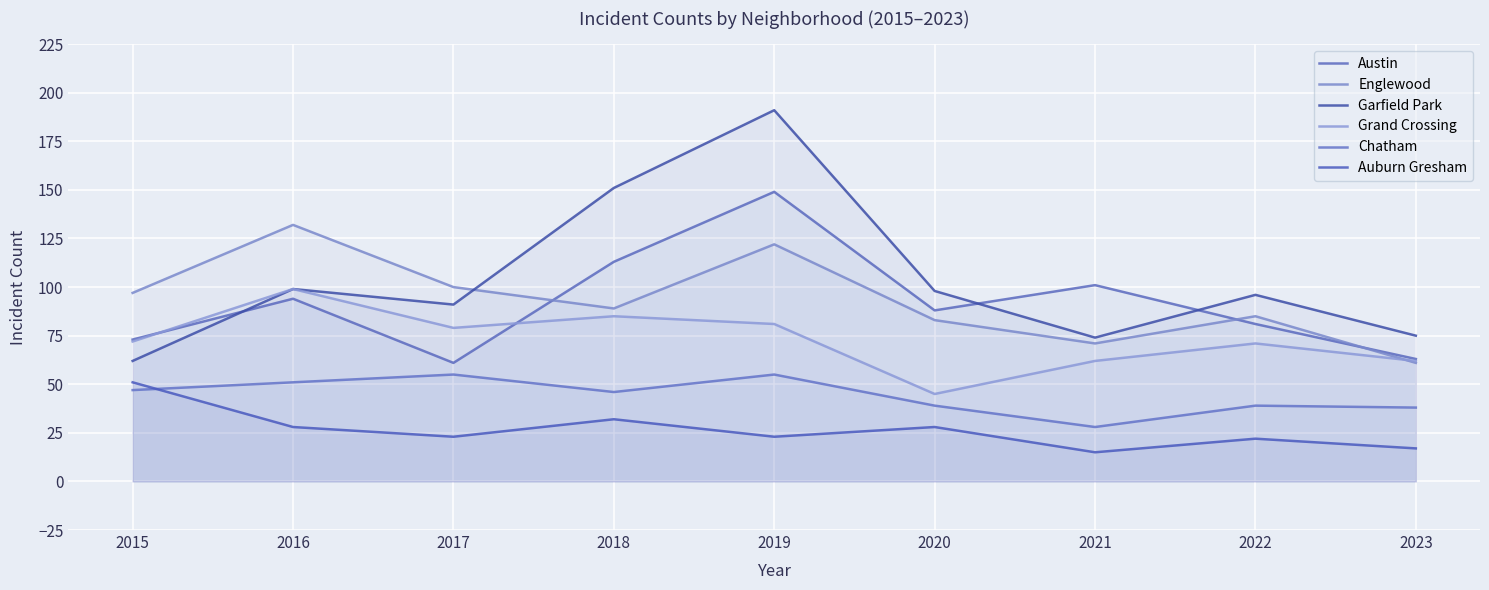

In Chatham, how many points are higher than both neighbors (excluding endpoints)?

3